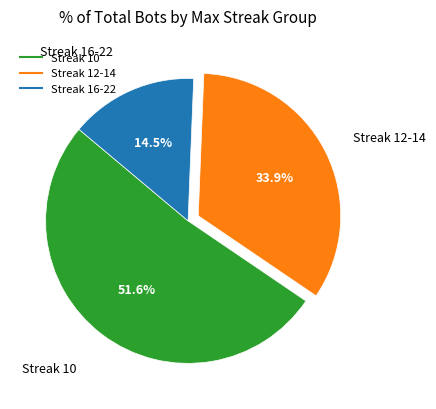

Is there a majority slice in this chart?

Yes